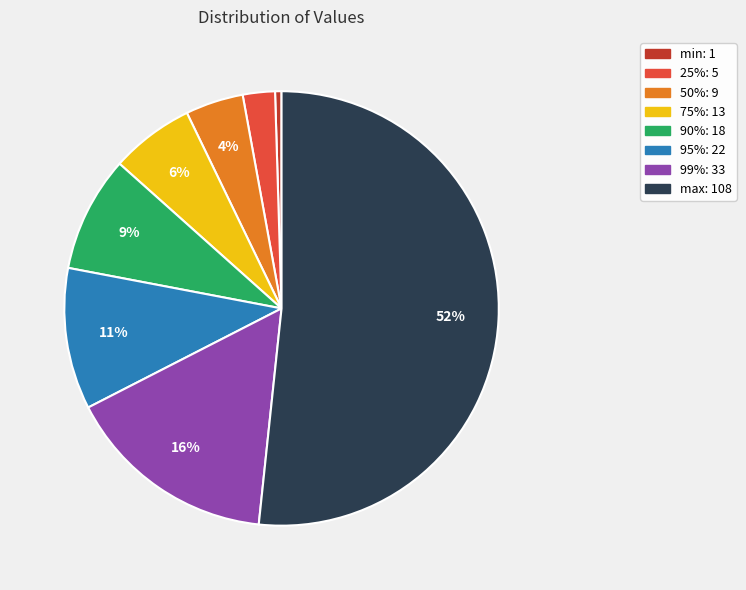

Which slice is the largest?

max